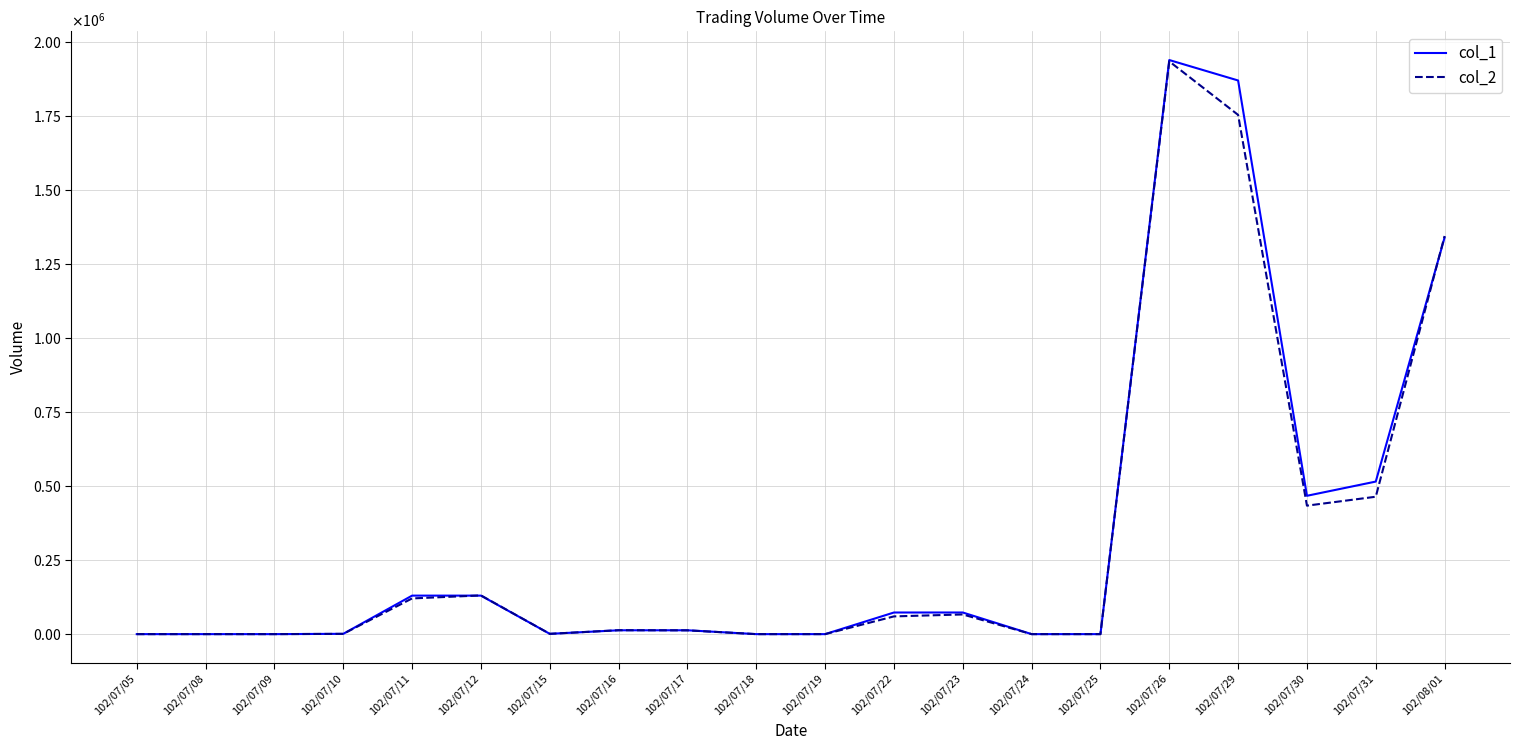

Which series ends up on top after the final intersection of col_2 and col_1?

col_2